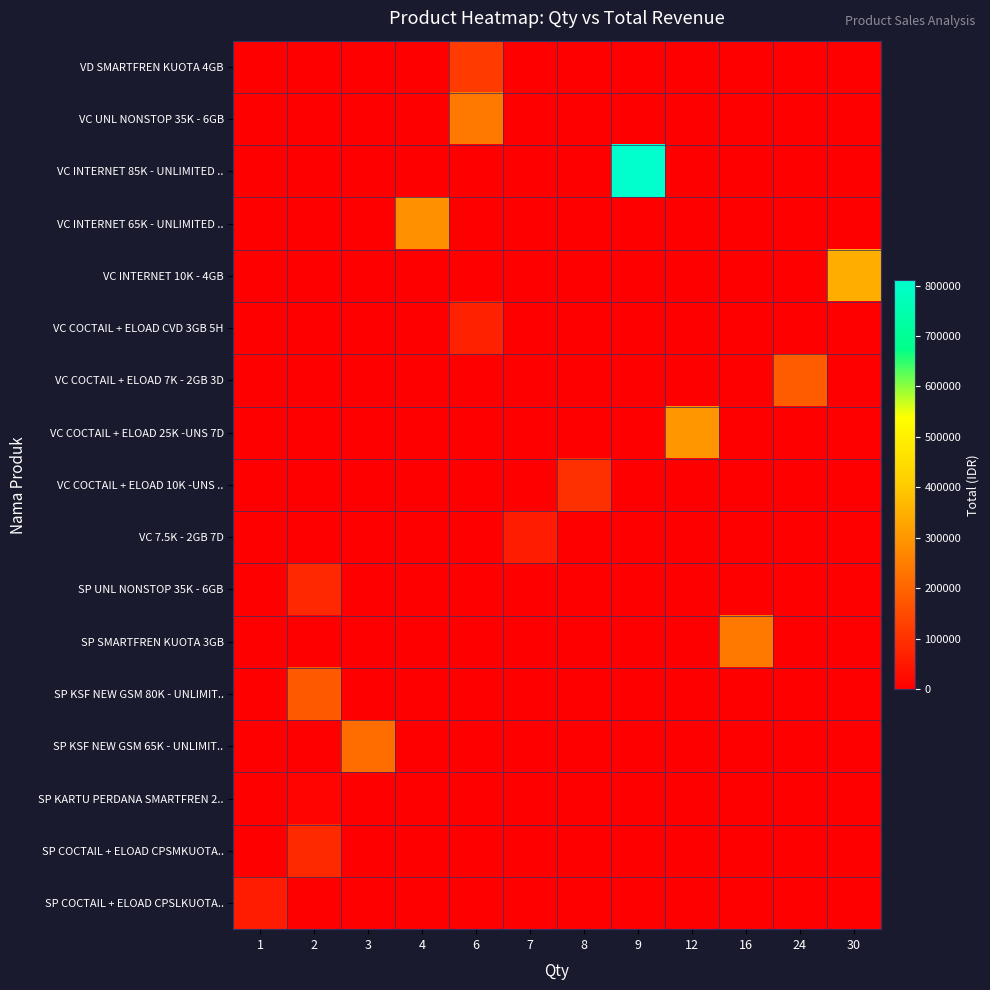

Reading right to left, what are all the values shown in this chart?

VD SMARTFREN KUOTA 4GB: 30=0	24=0	16=0	12=0	9=0	8=0	7=0	6=120000	4=0	3=0	2=0	1=0
VC UNL NONSTOP 35K - 6GB: 30=0	24=0	16=0	12=0	9=0	8=0	7=0	6=240000	4=0	3=0	2=0	1=0
VC INTERNET 85K - UNLIMITED ..: 30=0	24=0	16=0	12=0	9=810000	8=0	7=0	6=0	4=0	3=0	2=0	1=0
VC INTERNET 65K - UNLIMITED ..: 30=0	24=0	16=0	12=0	9=0	8=0	7=0	6=0	4=290000	3=0	2=0	1=0
VC INTERNET 10K - 4GB: 30=345000	24=0	16=0	12=0	9=0	8=0	7=0	6=0	4=0	3=0	2=0	1=0
VC COCTAIL + ELOAD CVD 3GB 5H: 30=0	24=0	16=0	12=0	9=0	8=0	7=0	6=69300	4=0	3=0	2=0	1=0
VC COCTAIL + ELOAD 7K - 2GB 3D: 30=0	24=186000	16=0	12=0	9=0	8=0	7=0	6=0	4=0	3=0	2=0	1=0
VC COCTAIL + ELOAD 25K -UNS 7D: 30=0	24=0	16=0	12=300000	9=0	8=0	7=0	6=0	4=0	3=0	2=0	1=0
VC COCTAIL + ELOAD 10K -UNS ..: 30=0	24=0	16=0	12=0	9=0	8=96000	7=0	6=0	4=0	3=0	2=0	1=0
VC 7.5K - 2GB 7D: 30=0	24=0	16=0	12=0	9=0	8=0	7=59500	6=0	4=0	3=0	2=0	1=0
SP UNL NONSTOP 35K - 6GB: 30=0	24=0	16=0	12=0	9=0	8=0	7=0	6=0	4=0	3=0	2=80000	1=0
SP SMARTFREN KUOTA 3GB: 30=0	24=0	16=240000	12=0	9=0	8=0	7=0	6=0	4=0	3=0	2=0	1=0
SP KSF NEW GSM 80K - UNLIMIT..: 30=0	24=0	16=0	12=0	9=0	8=0	7=0	6=0	4=0	3=0	2=180000	1=0
SP KSF NEW GSM 65K - UNLIMIT..: 30=0	24=0	16=0	12=0	9=0	8=0	7=0	6=0	4=0	3=217500	2=0	1=0
SP KARTU PERDANA SMARTFREN 2..: 30=0	24=0	16=0	12=0	9=0	8=0	7=0	6=0	4=0	3=0	2=12000	1=0
SP COCTAIL + ELOAD CPSMKUOTA..: 30=0	24=0	16=0	12=0	9=0	8=0	7=0	6=0	4=0	3=0	2=84000	1=0
SP COCTAIL + ELOAD CPSLKUOTA..: 30=0	24=0	16=0	12=0	9=0	8=0	7=0	6=0	4=0	3=0	2=0	1=60000